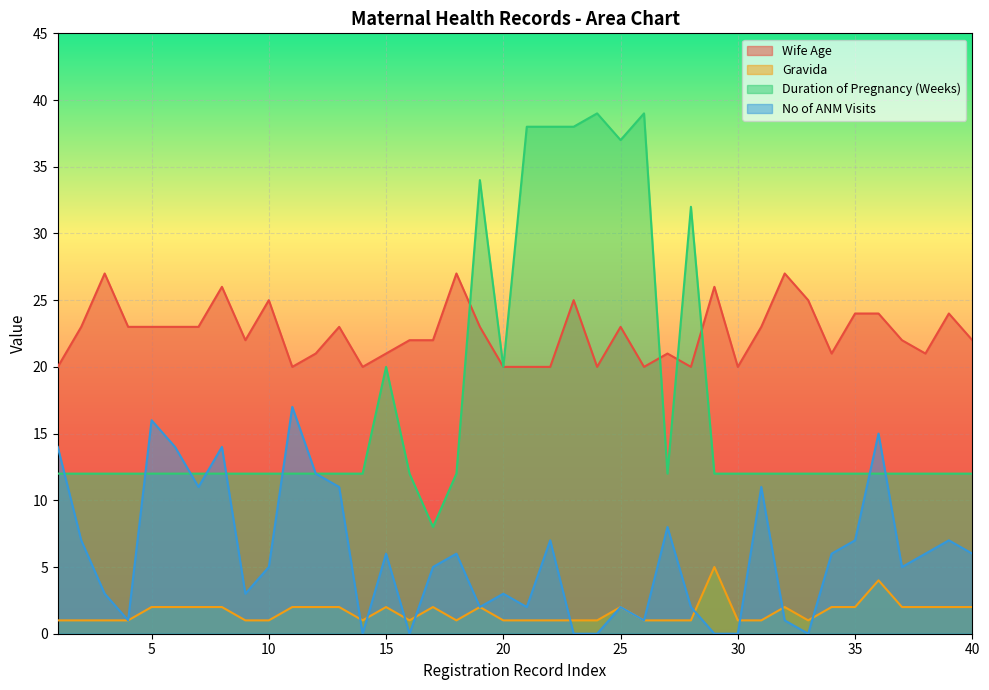

What is the spread (max minus min) of values at 28?

31